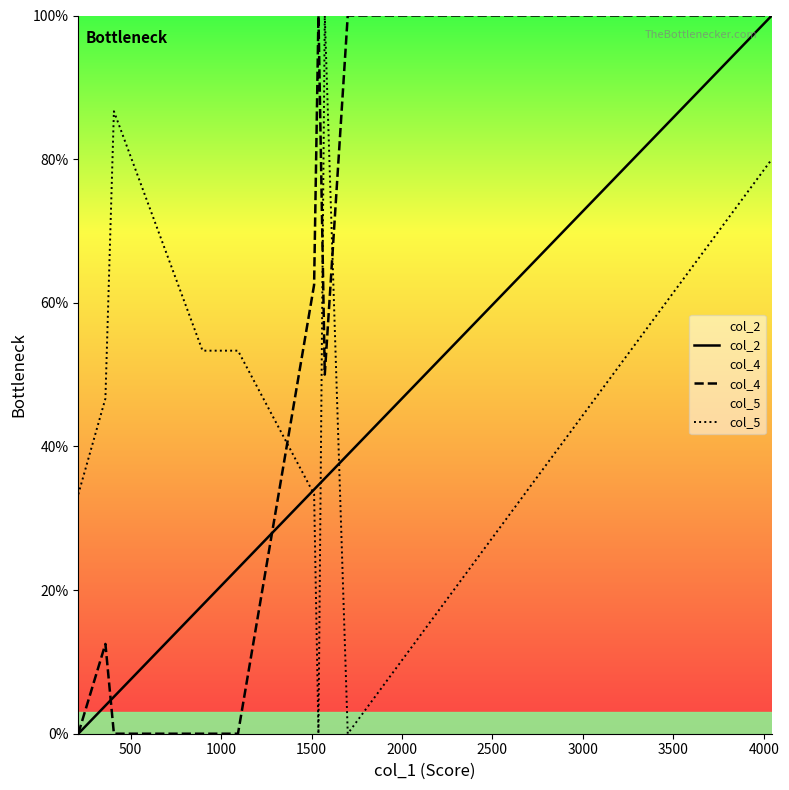

True or false: col_4 and col_5 intersect in this chart.

True